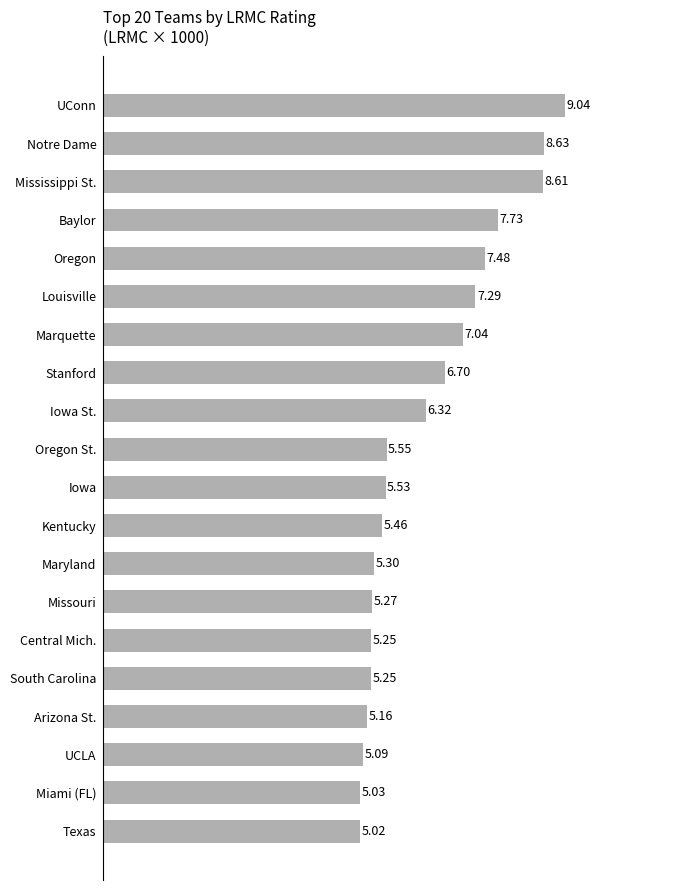

What is the ratio of the value at UCLA to the value at Maryland?

1.0